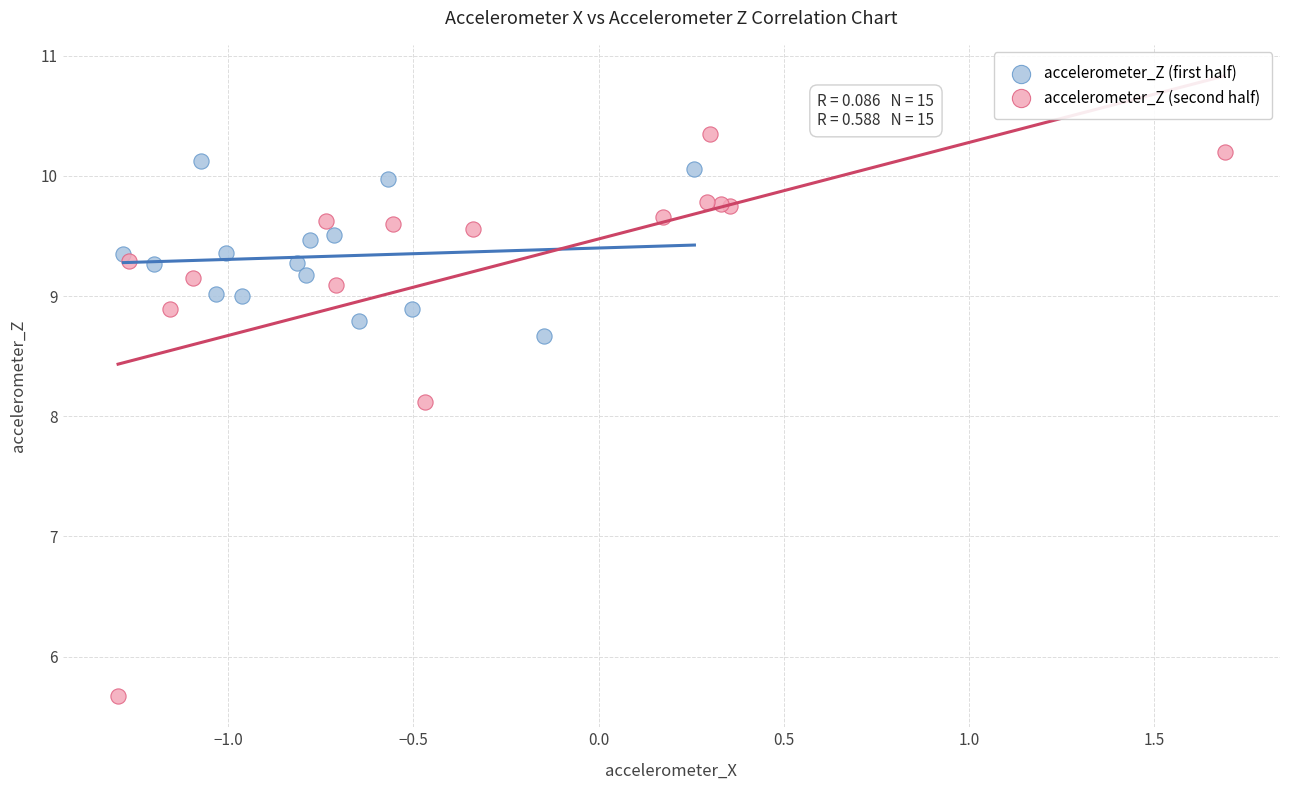

Which series has the largest Y range (max minus min)?

accelerometer_Z (second half)